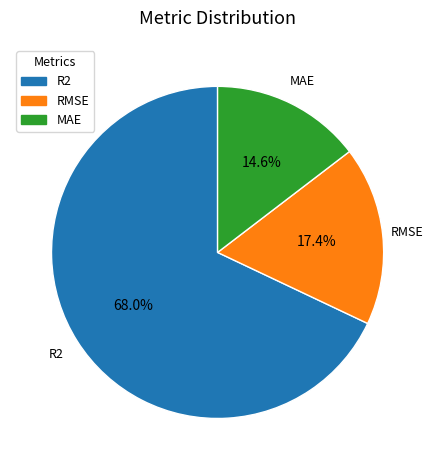

Which category has the smallest portion of the pie?

MAE